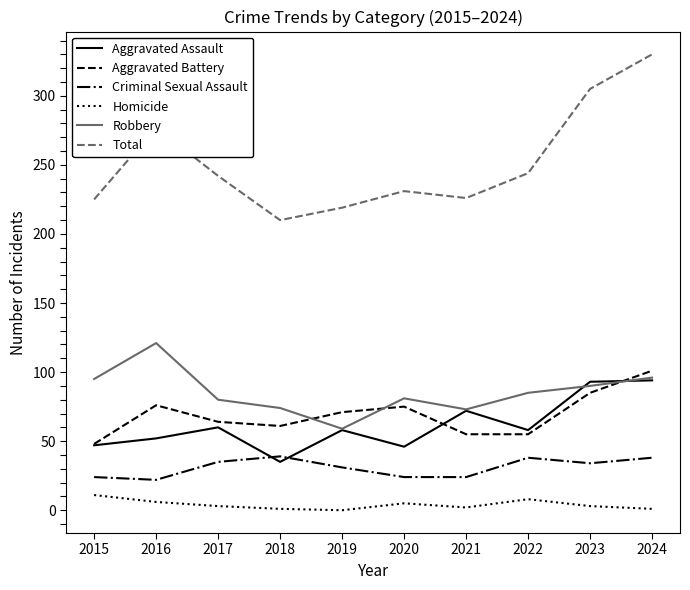

True or false: Homicide and Aggravated Assault intersect in this chart.

False